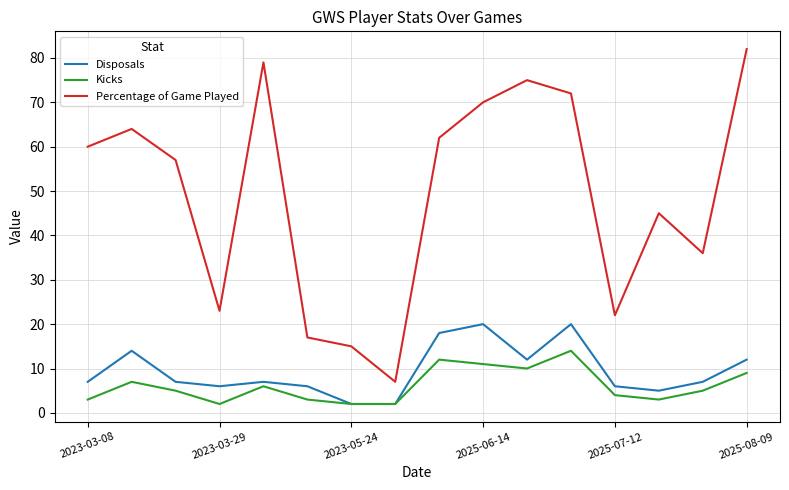

What is the minimum value for Percentage of Game Played?

7